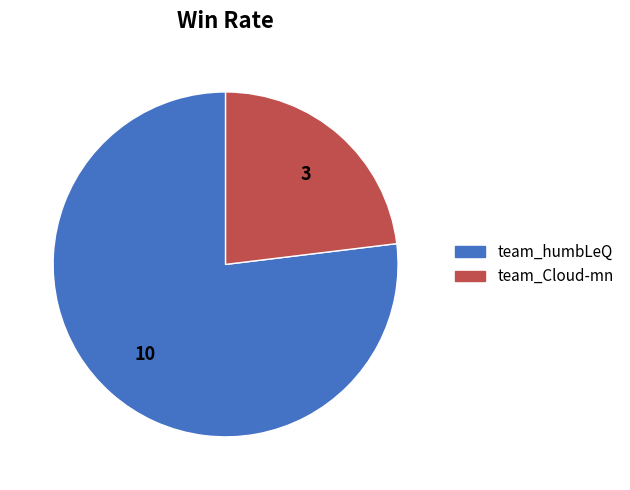

How many segments does this pie chart have?

2